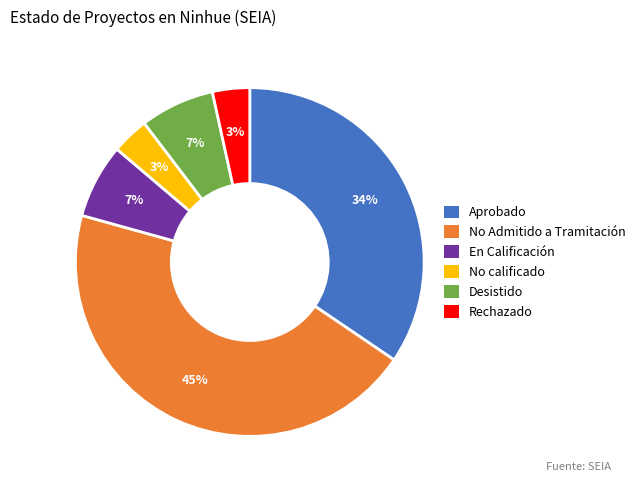

To the nearest percent, what is the average slice percentage?

17%